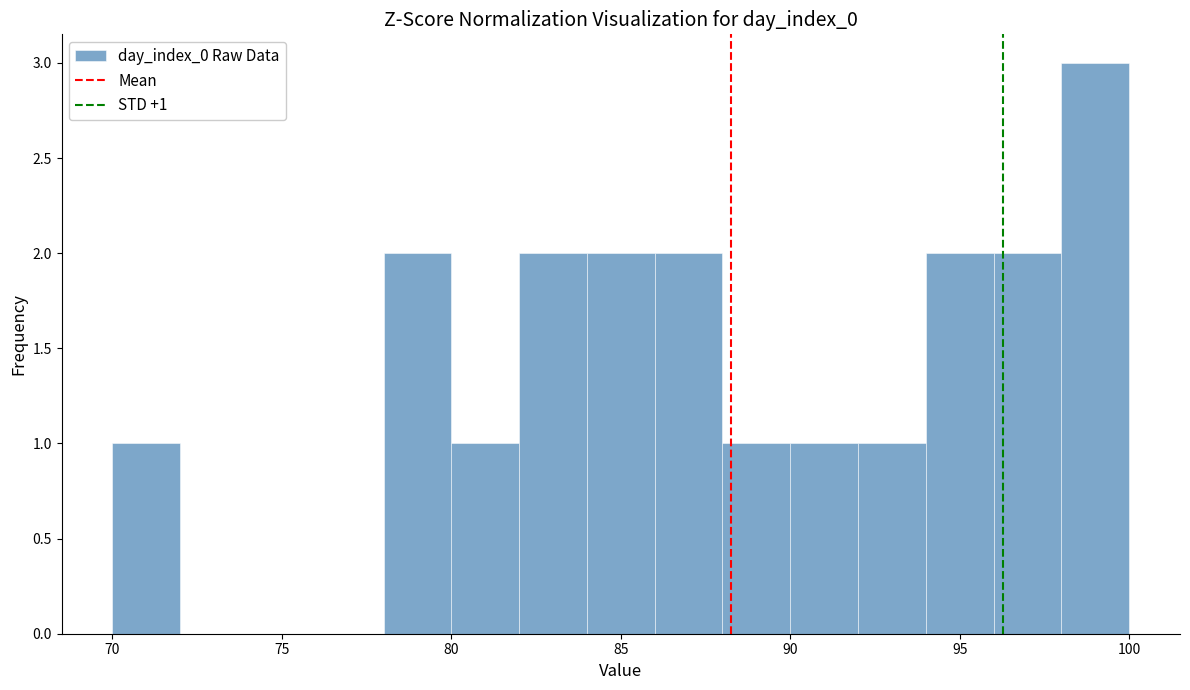

Over which range of the x-axis is the bar tallest?

98 to 100